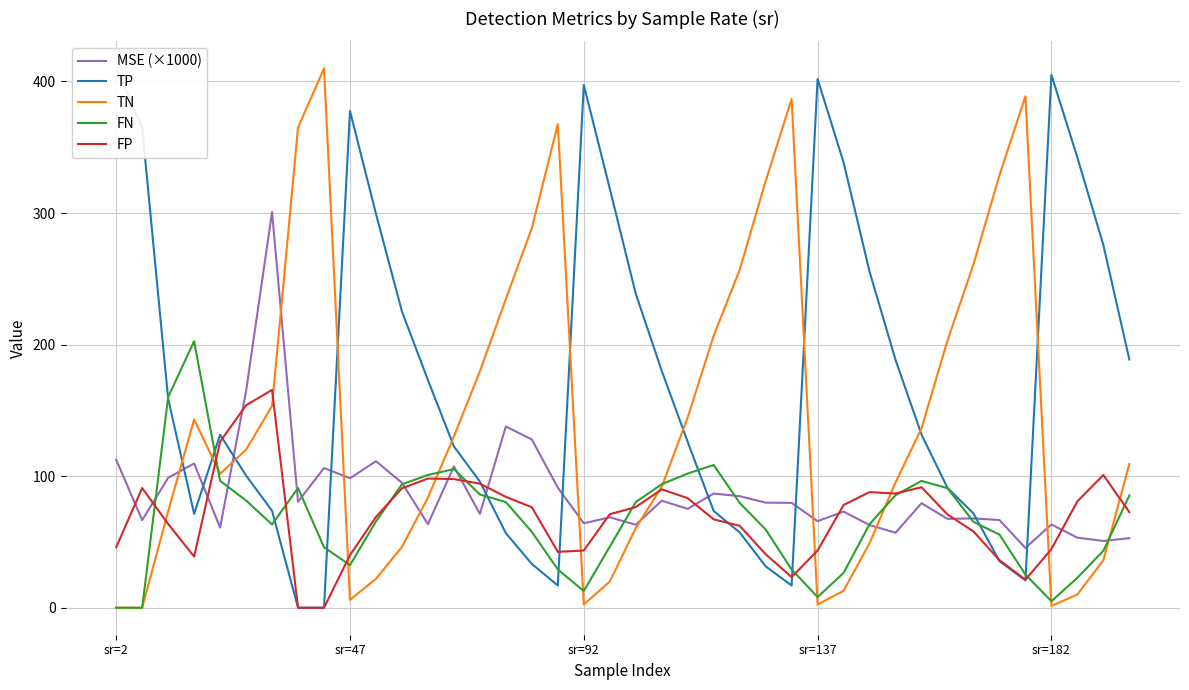

True or false: FN has a value of 93.9 at 21.

True